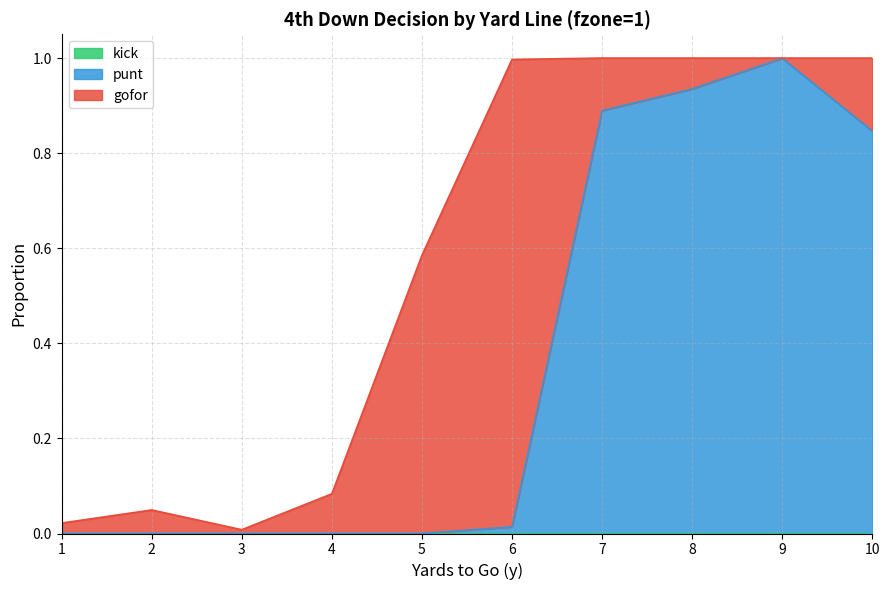

How many data points in punt are above 0?

5